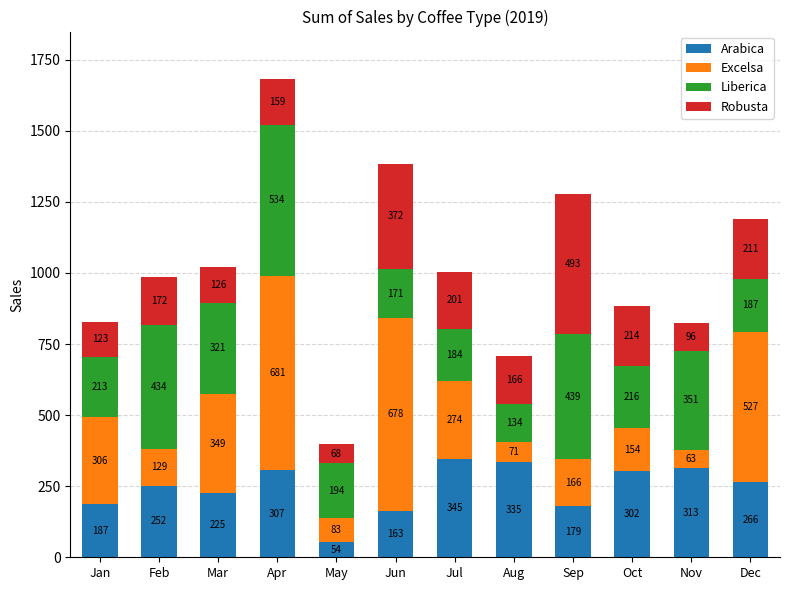

The Arabica series shows 349.2 at Dec. True or false?

False